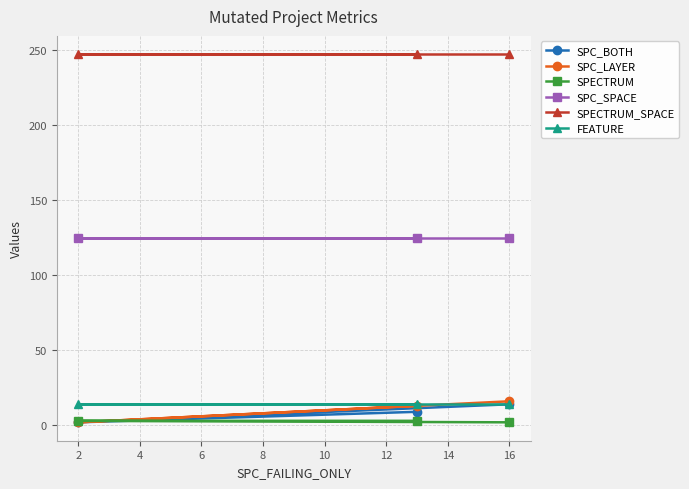

What is the smallest value displayed?

2